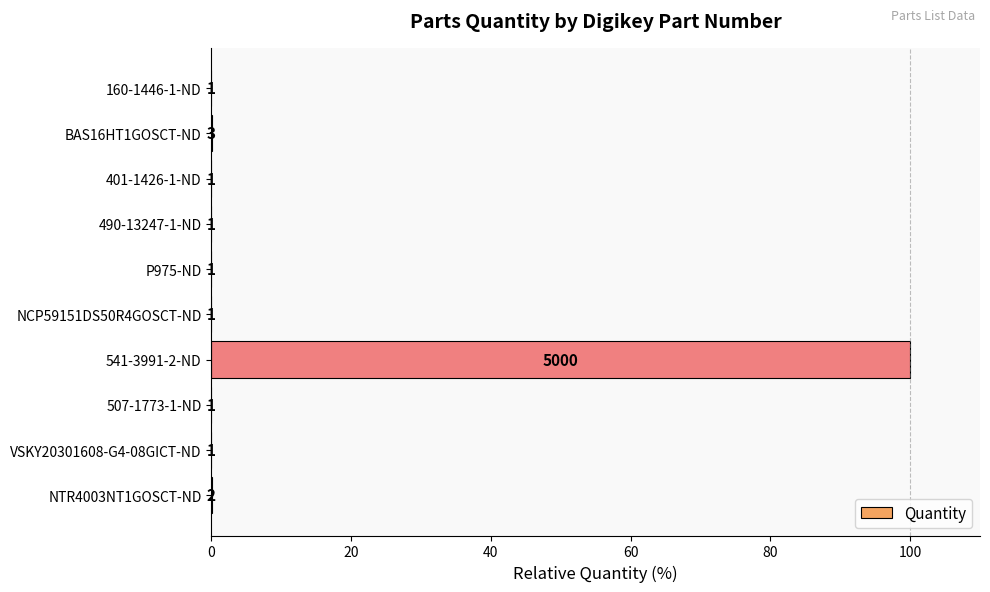

Are the bars horizontal?

Yes